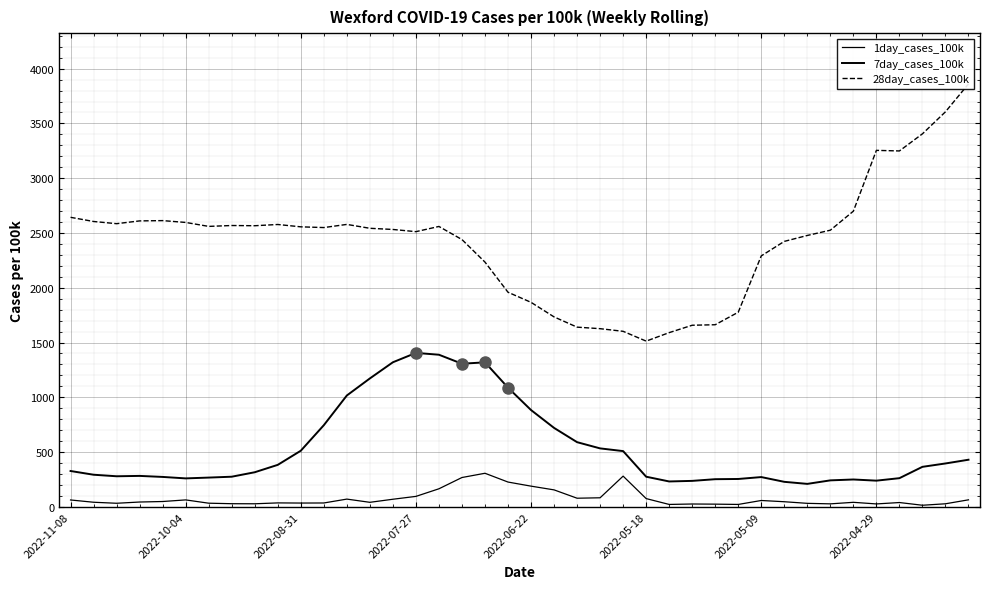

What is the total value across all series at 2022-05-09?

2620.9